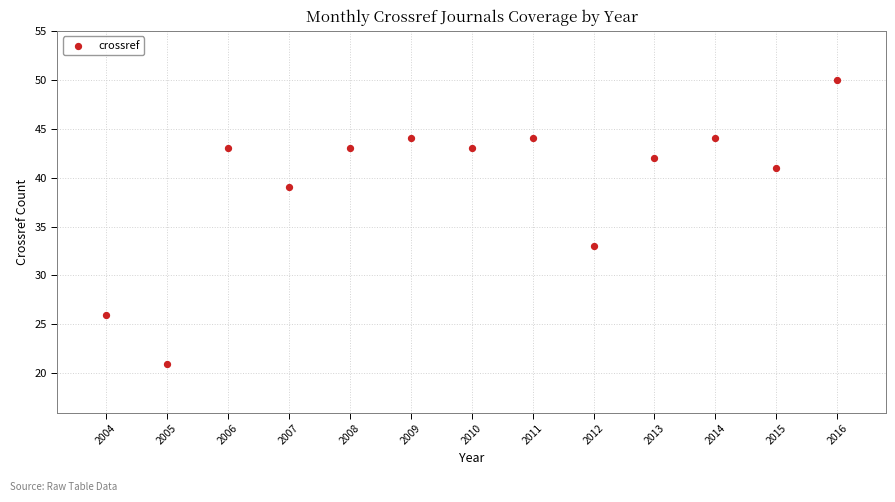

What Y value in the scatter plot is closest to 35?

33